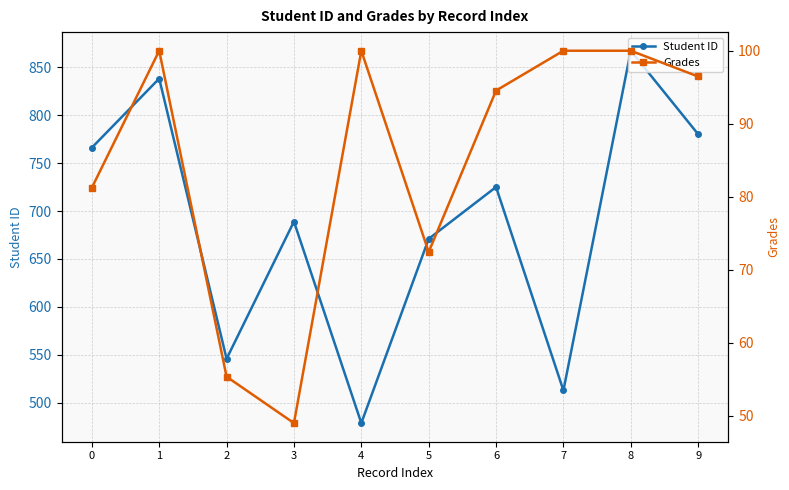

What is the sum of the Student ID values at 9 and 7?

1293